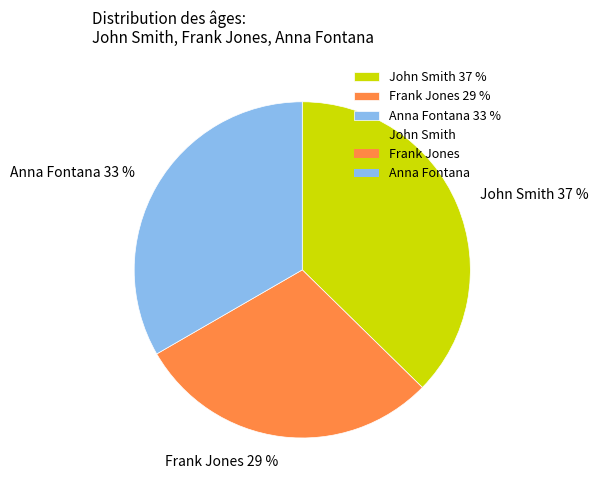

Between John Smith and Frank Jones, which is larger?

John Smith